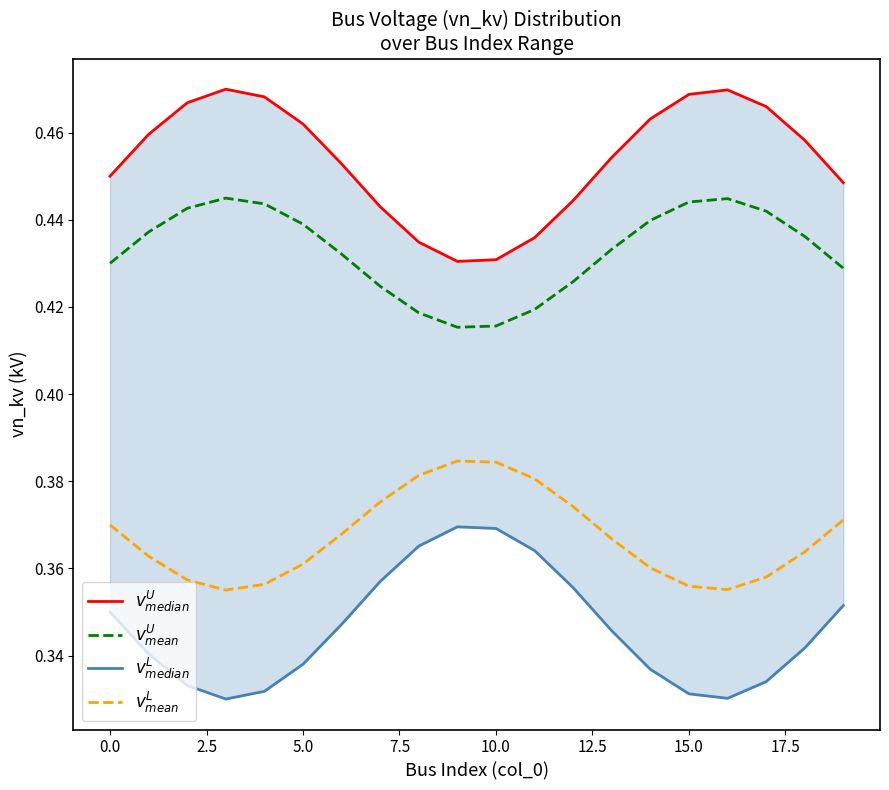

Which series has the largest total across all categories?

$v^U_{median}$